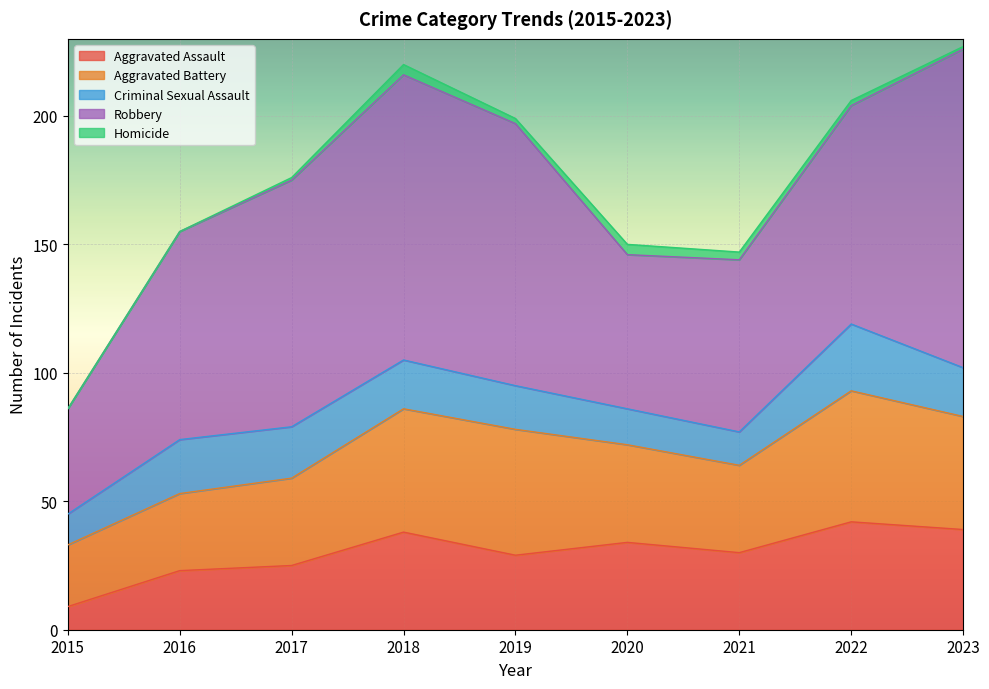

List the labels in order of Aggravated Assault value, smallest first.

2015, 2016, 2017, 2019, 2021, 2020, 2018, 2023, 2022